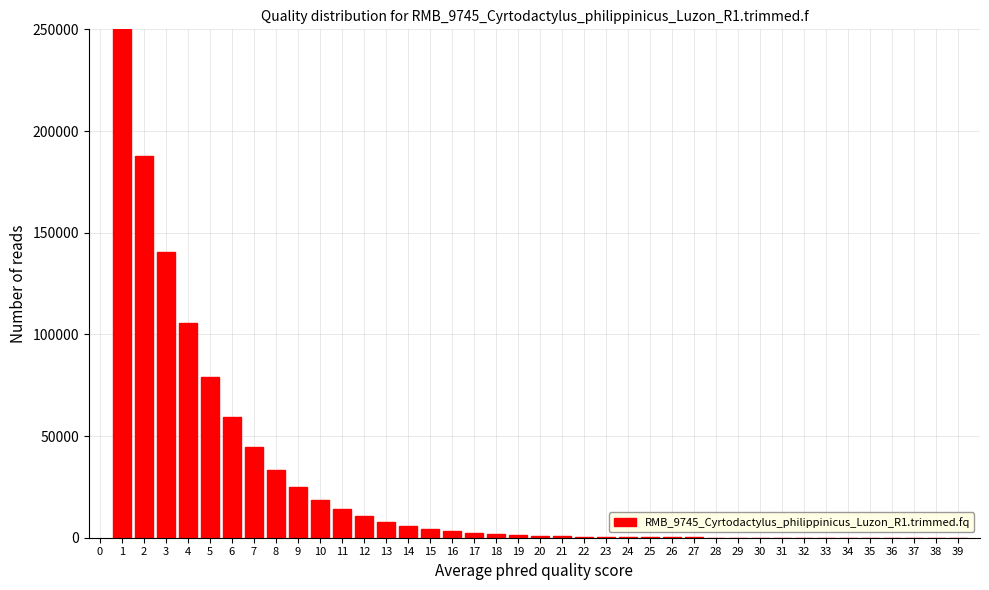

The value at 10 is 18771.2. True or false?

True